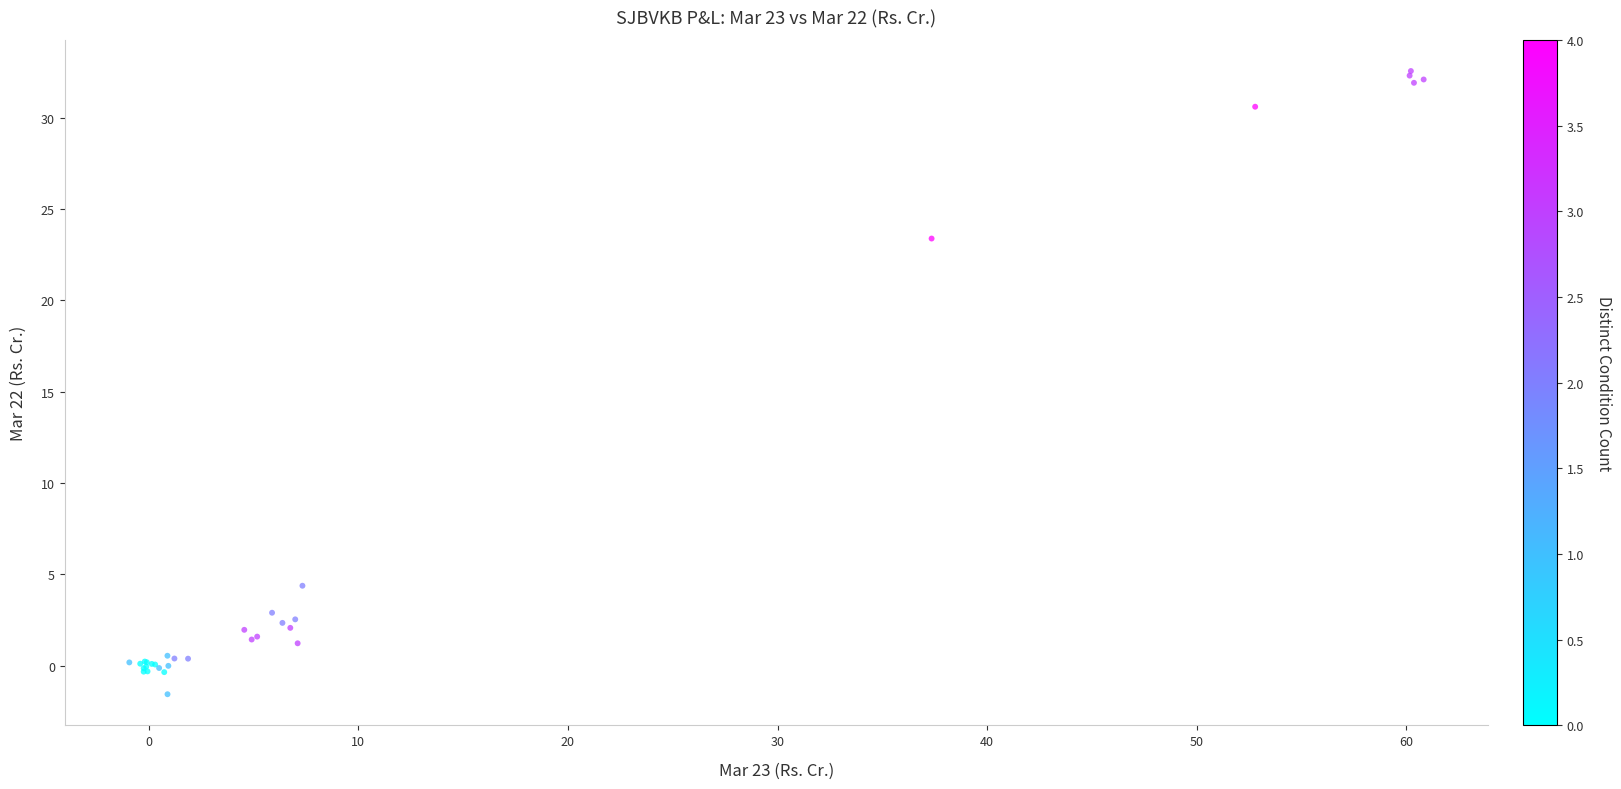

What Y value in the scatter plot is closest to 15?

23.4